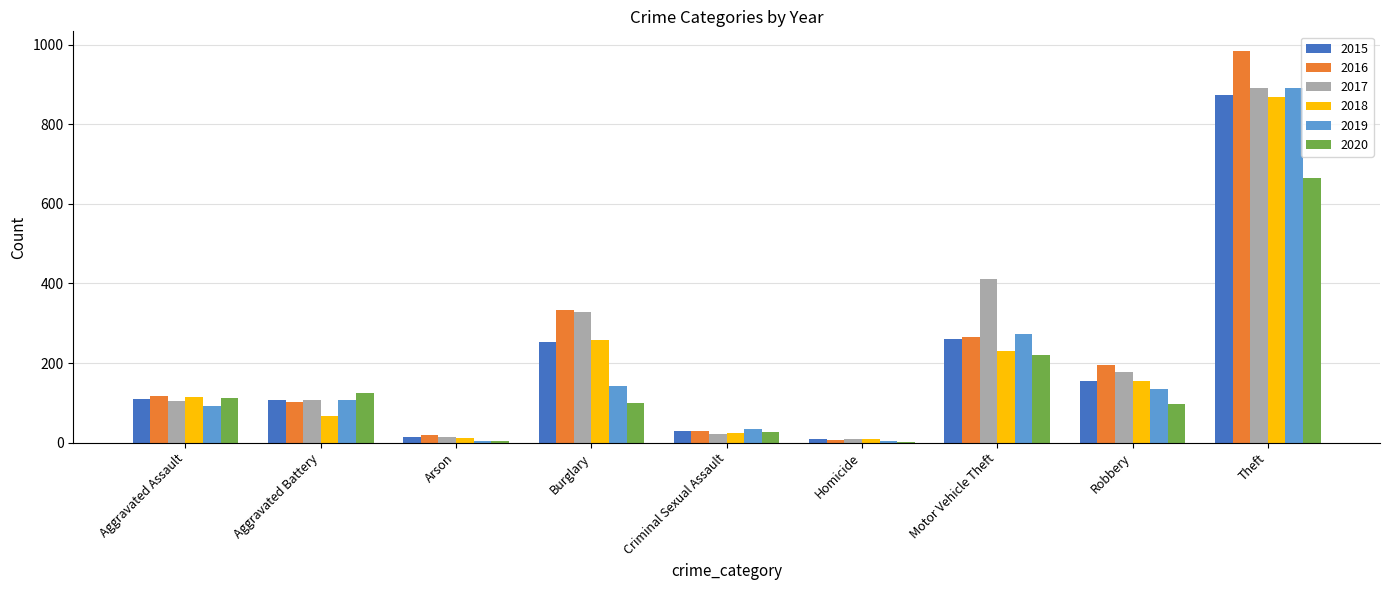

Which category has the highest value across all series?

Theft